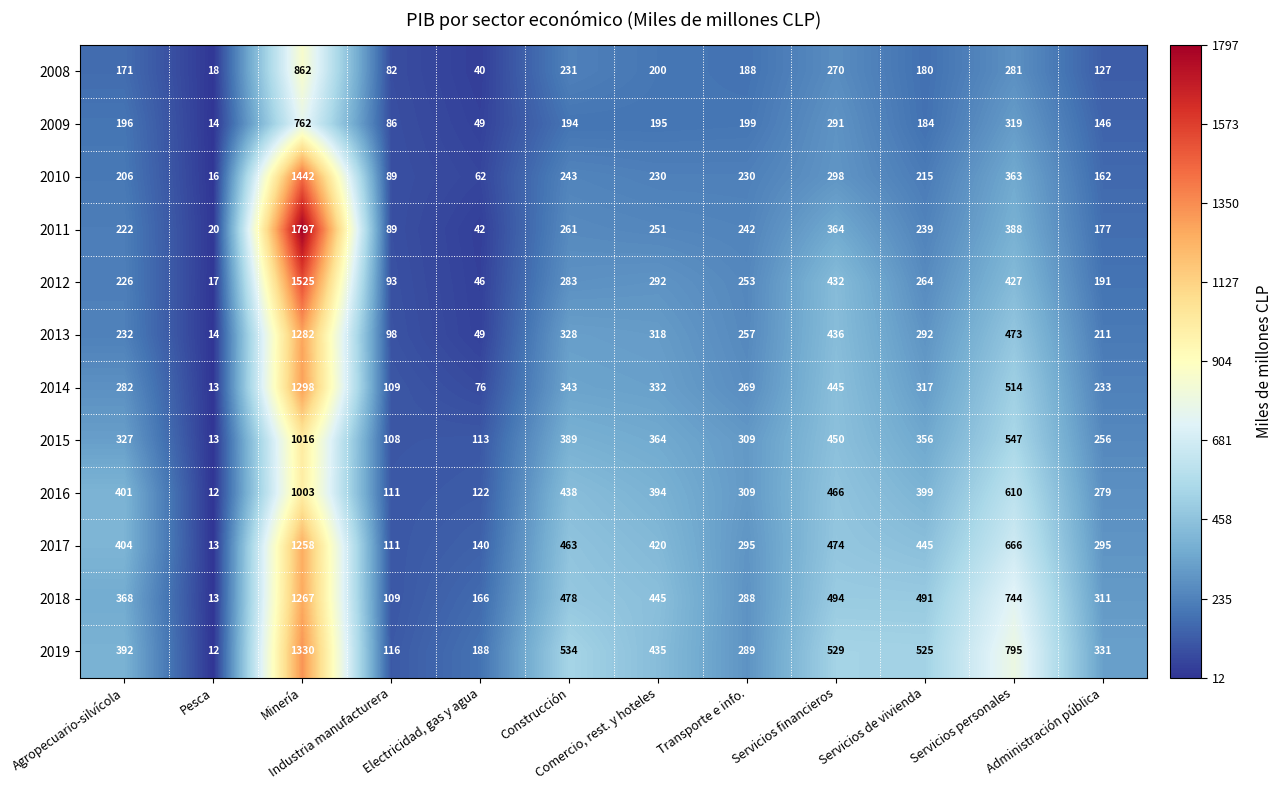

The 2009 series shows 331 at Servicios de vivienda. True or false?

False